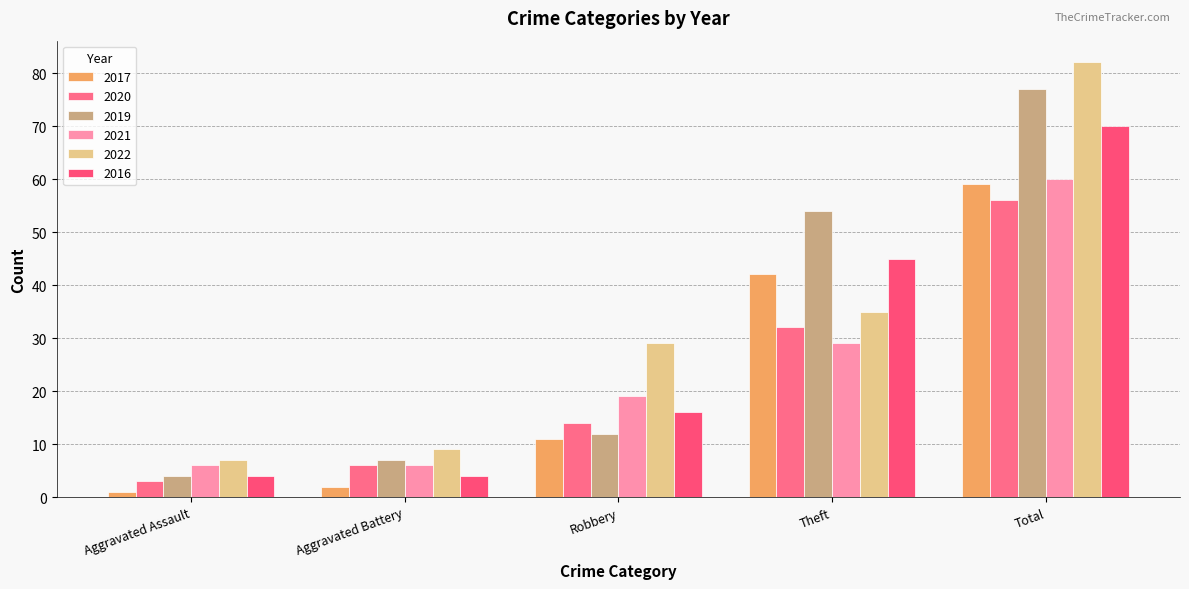

What is the maximum value shown in the chart?

82